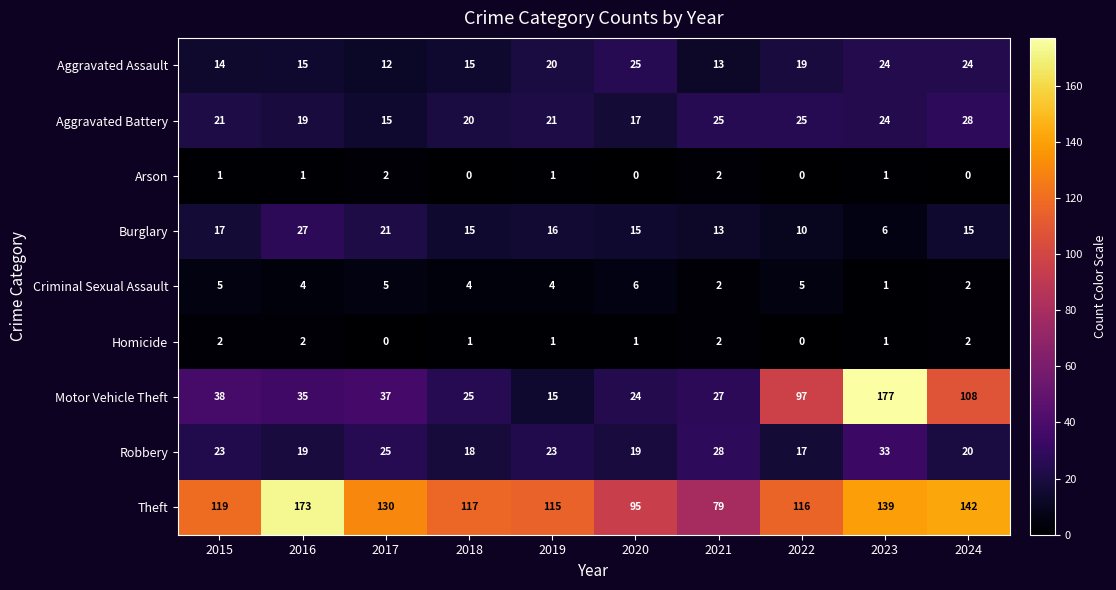

What is the highest value of the Motor Vehicle Theft series?

177